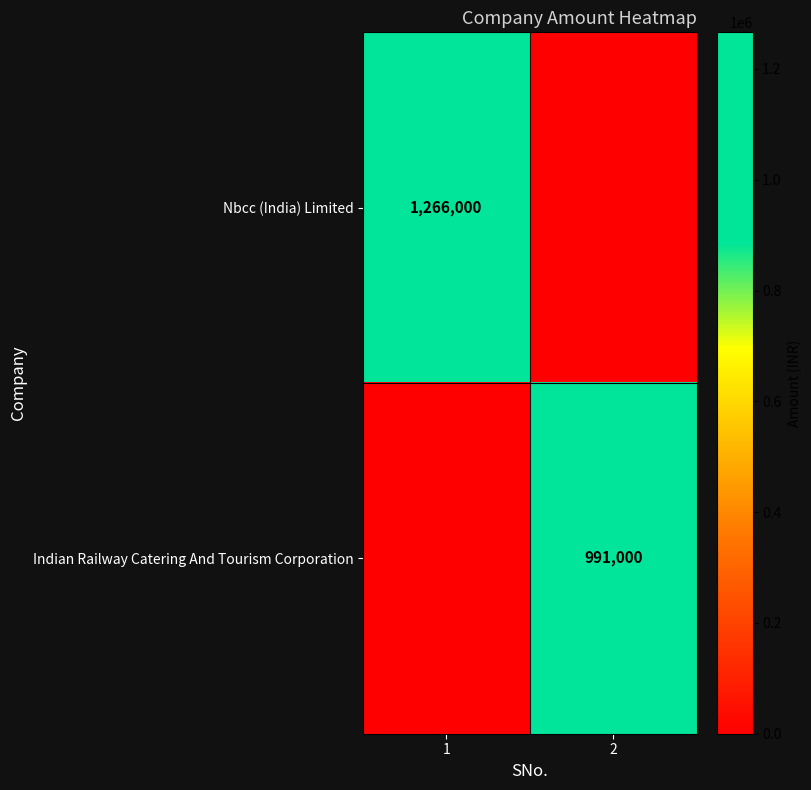

The Indian Railway Catering And Tourism Corporation series shows 1349997 at 2. True or false?

False